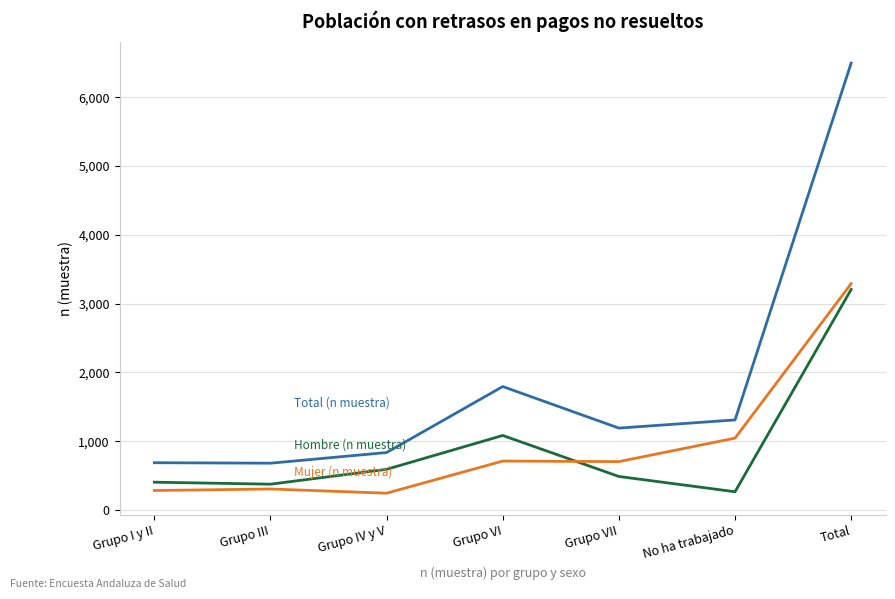

What is the smallest value displayed?

244